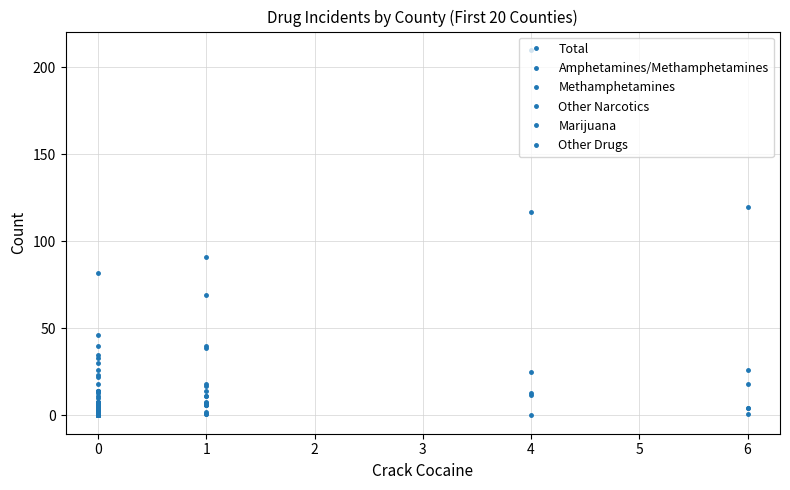

What is the label of the 14th point from the left?

1